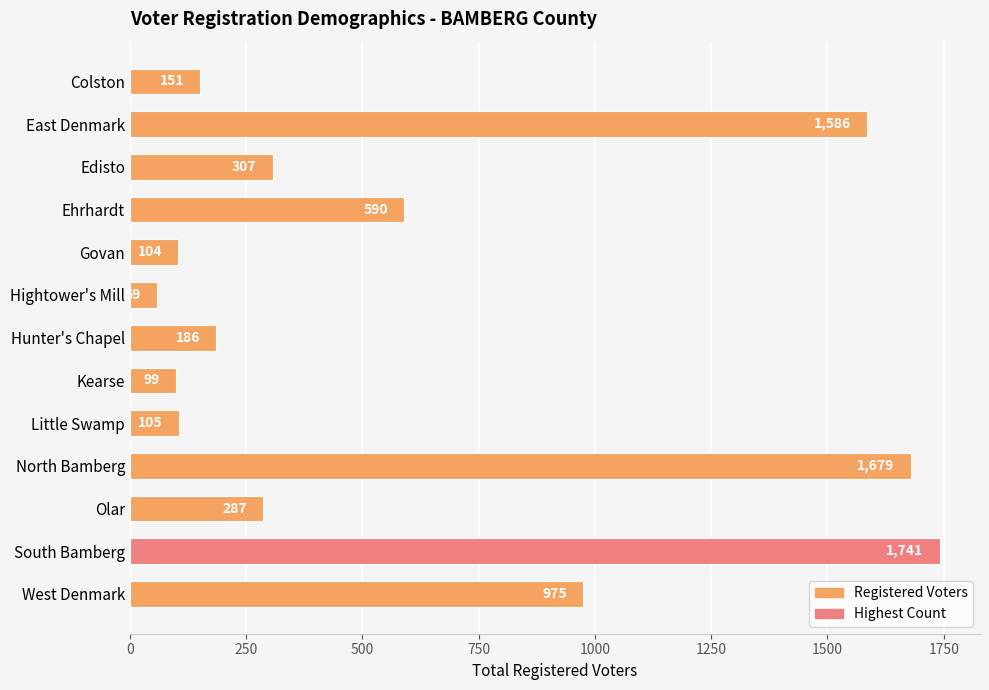

Approximately how many times larger is the value at Hunter's Chapel compared to Hightower's Mill?

3.2